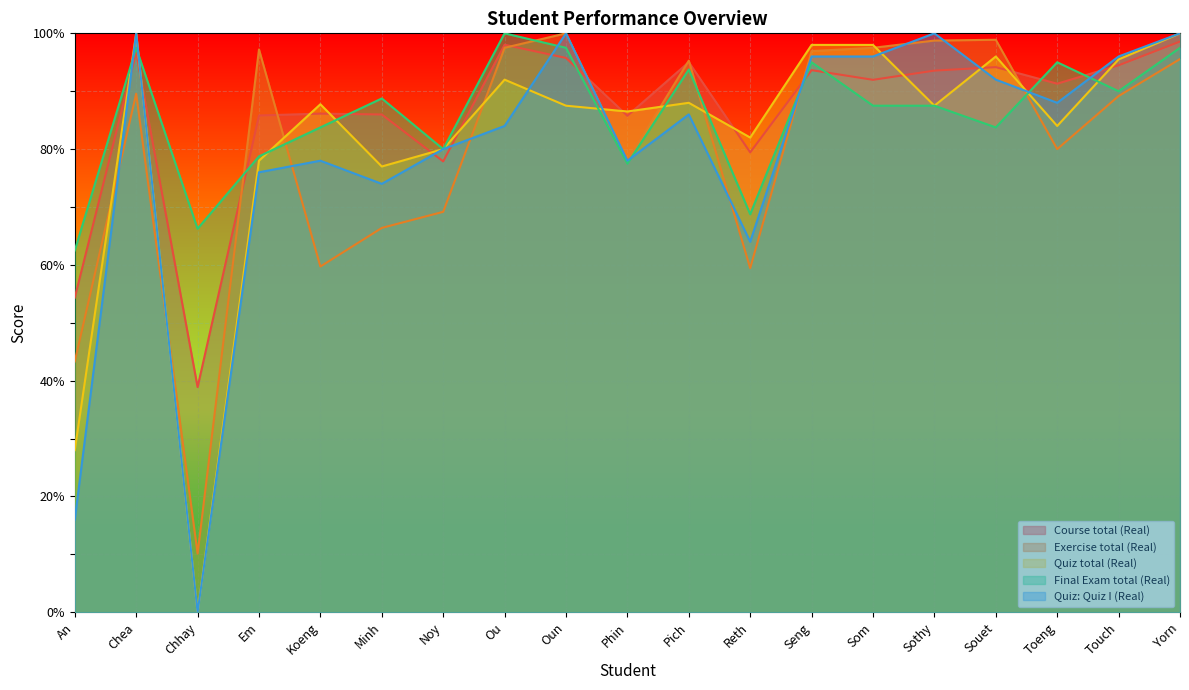

Between which two adjacent categories do Quiz total (Real) and Final Exam total (Real) first intersect?

An and Chea